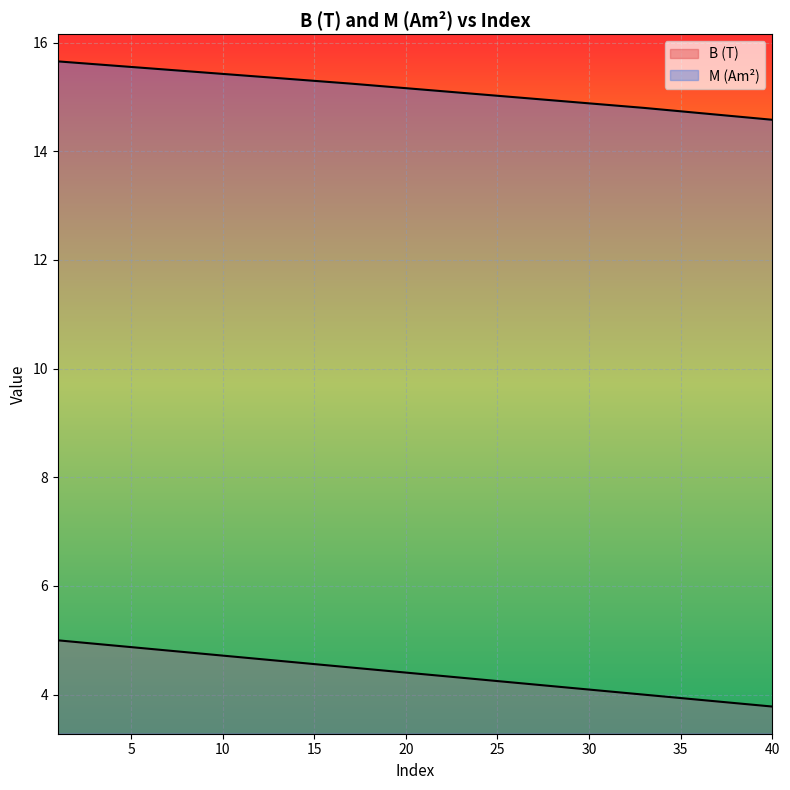

What is the greatest value displayed?

15.7